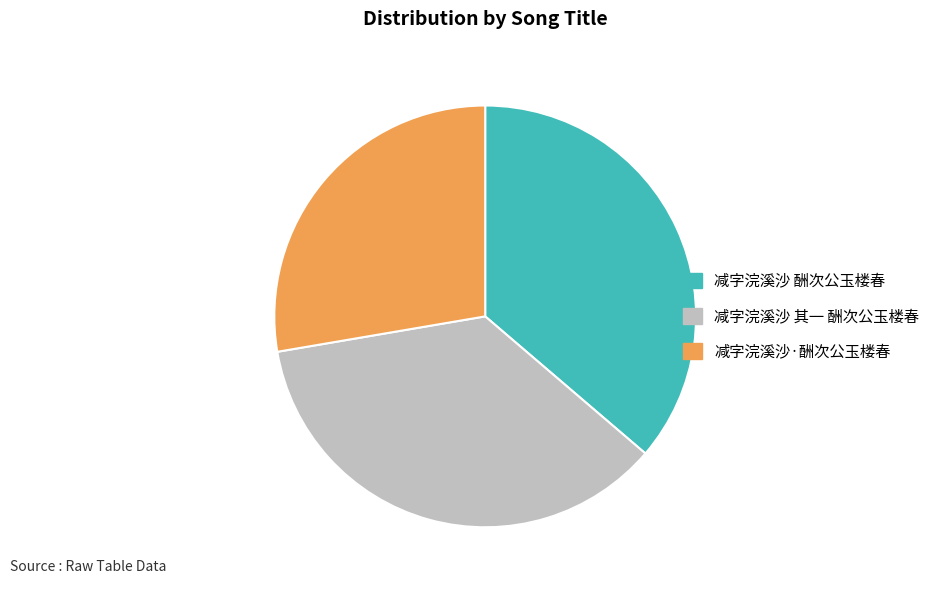

The 减字浣溪沙·酬次公玉楼春 slice represents 28% of the pie. True or false?

True